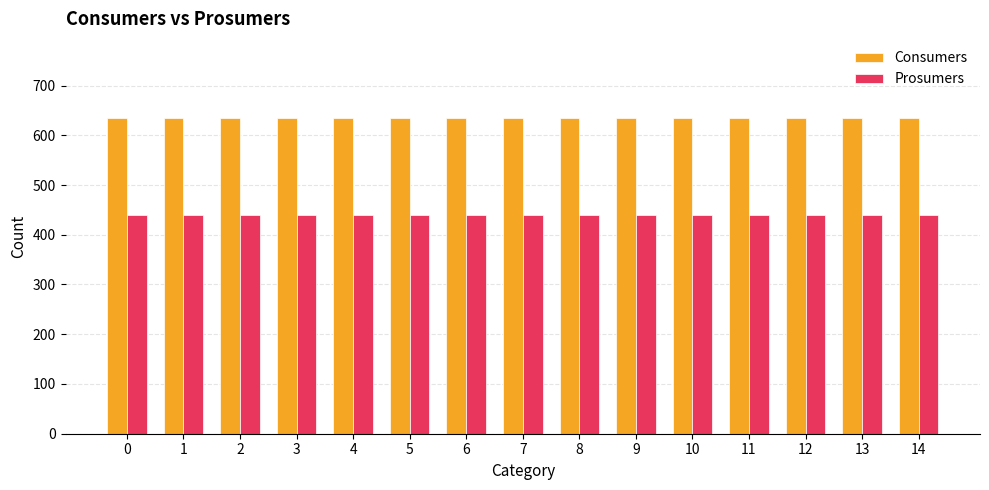

Are the bars grouped side by side (vs. stacked)?

Yes